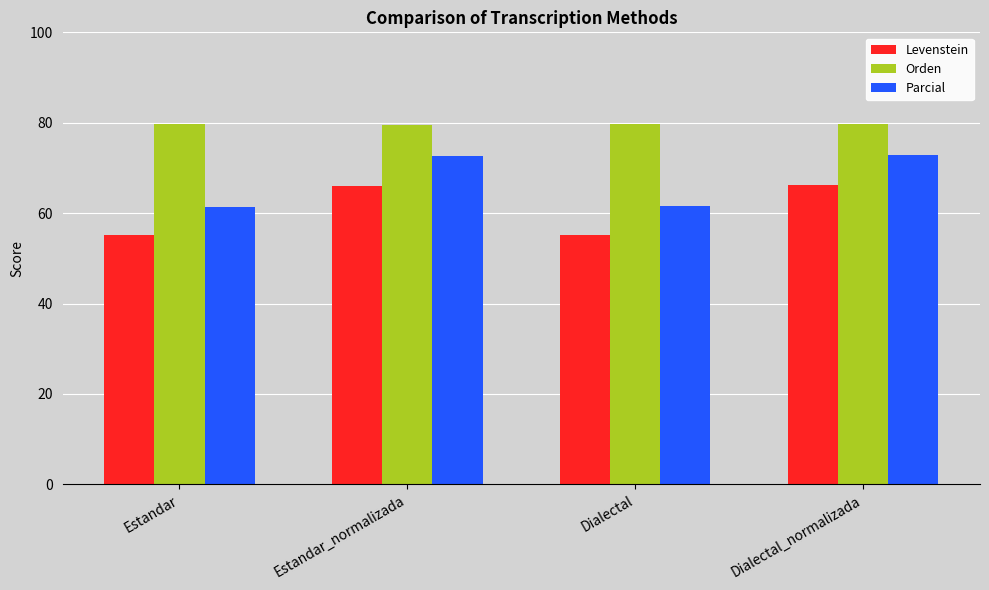

What is the spread (max minus min) of values at Estandar?

24.5